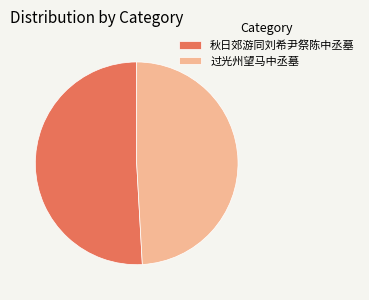

Which slice represents more than half of the pie?

秋日郊游同刘希尹祭陈中丞墓